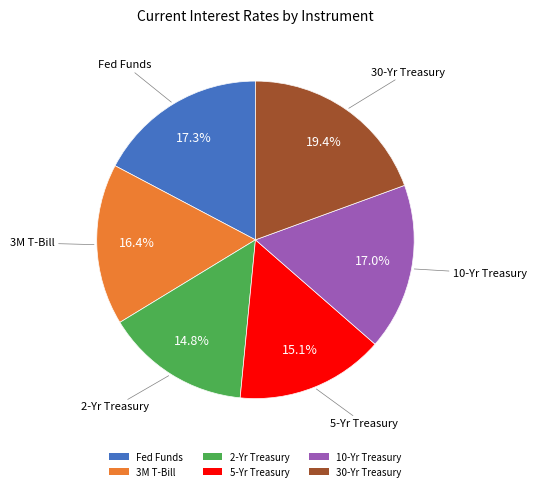

The 2-Yr Treasury slice represents 2% of the pie. True or false?

False